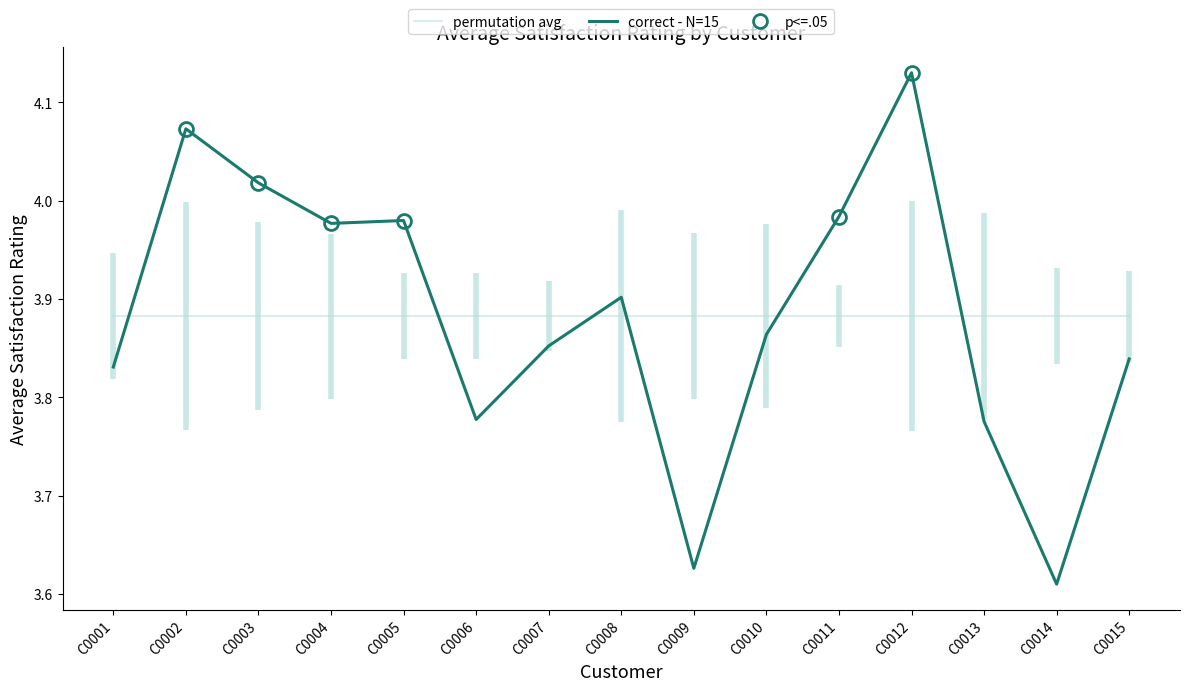

True or false: correct - N=15 has a value of 3.9 at C0007.

True